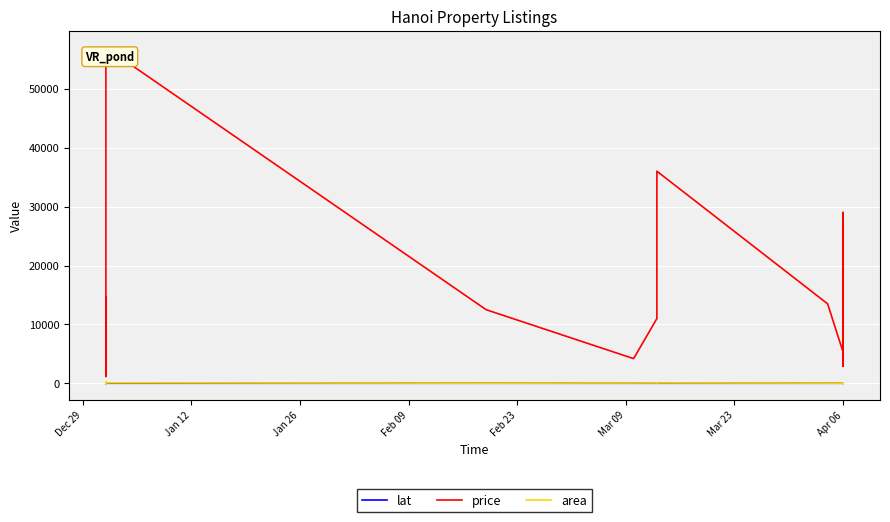

What are all the series names shown in the legend?

lat, price, area